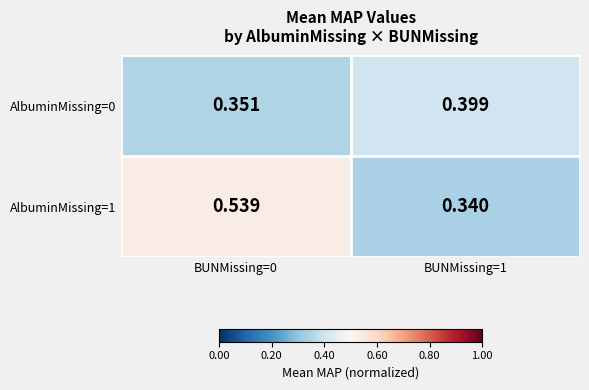

Is the value of AlbuminMissing=1 at BUNMissing=0 greater than the value of AlbuminMissing=0 at BUNMissing=0?

Yes